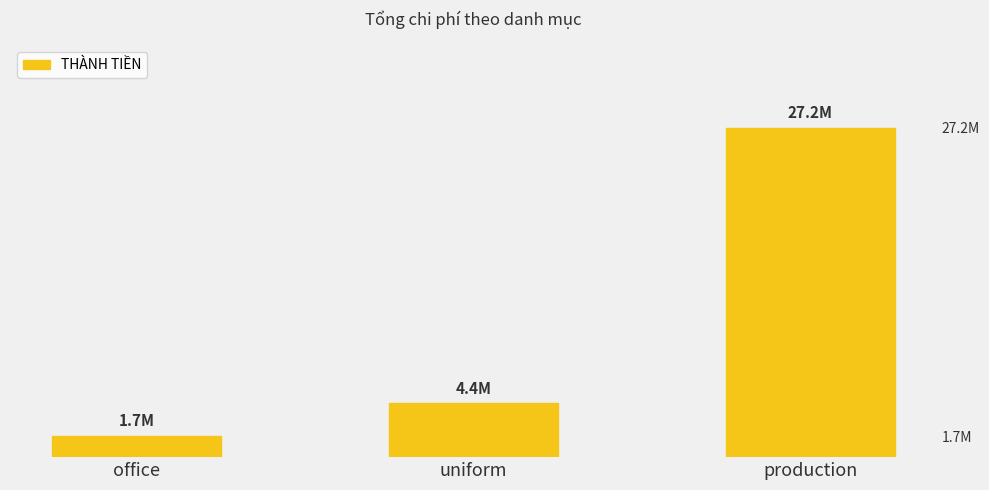

The value at uniform is 6920805. True or false?

False